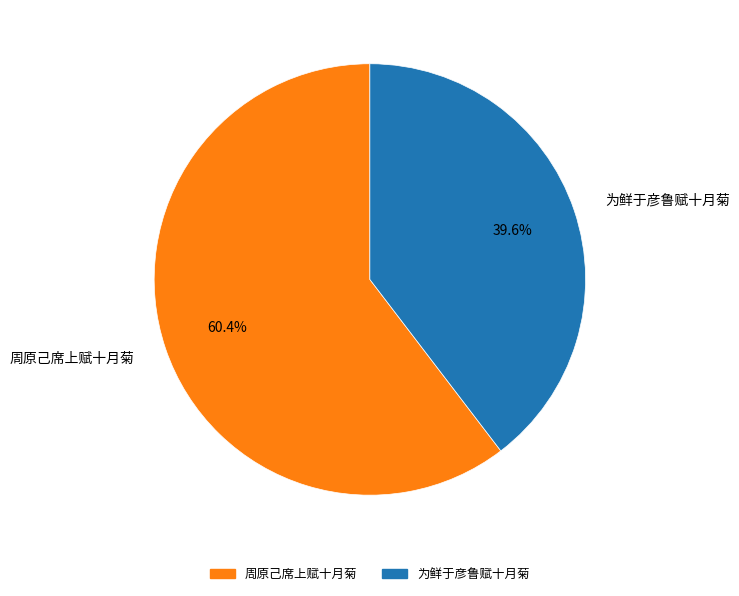

To the nearest percent, what is the average slice percentage?

50%